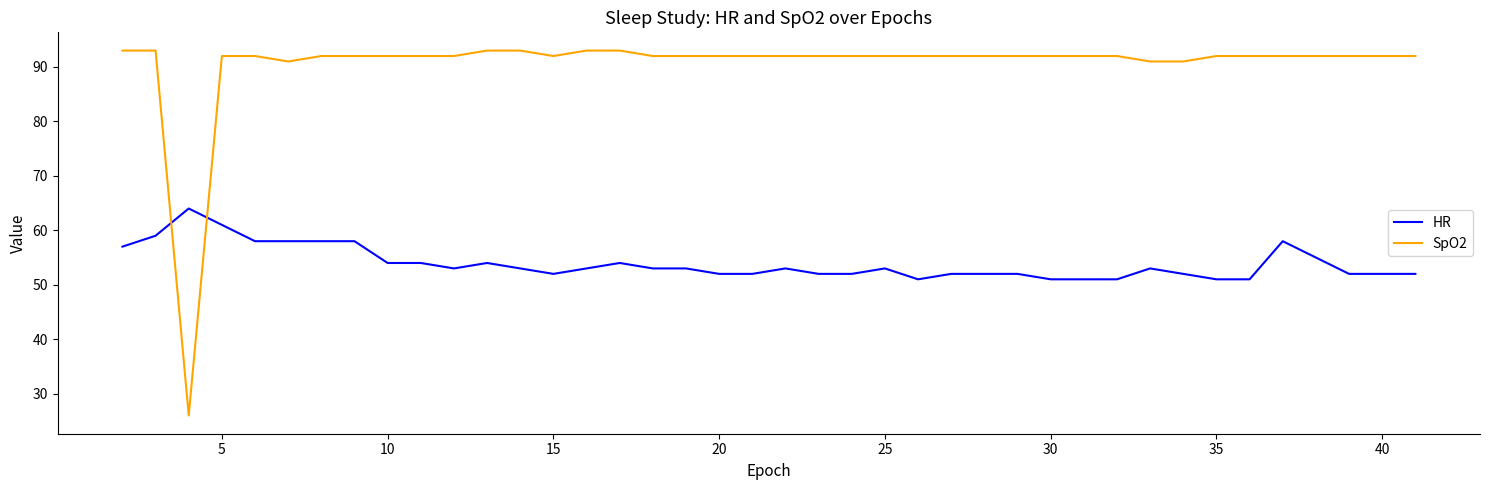

How many lines are shown in the chart?

2